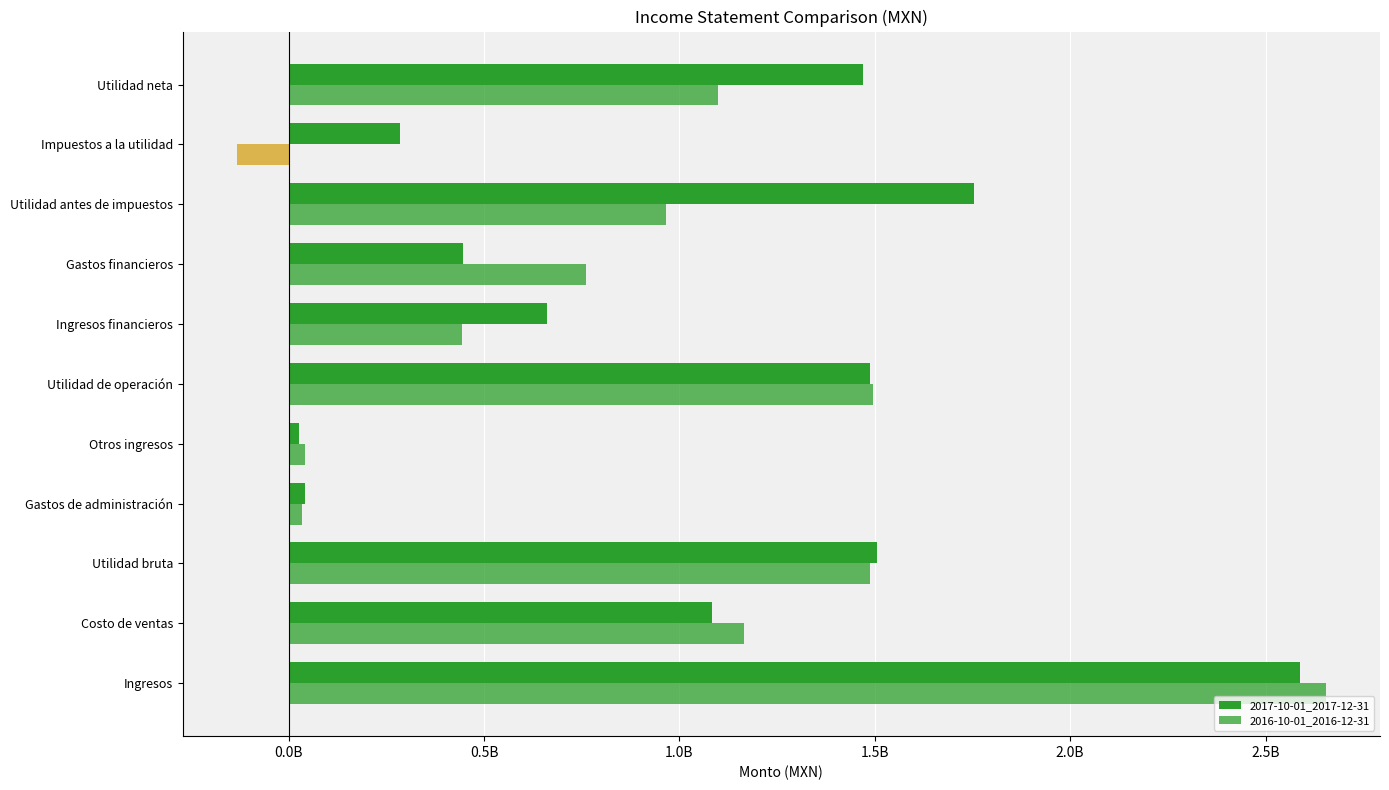

How many categories are shown in the chart?

11